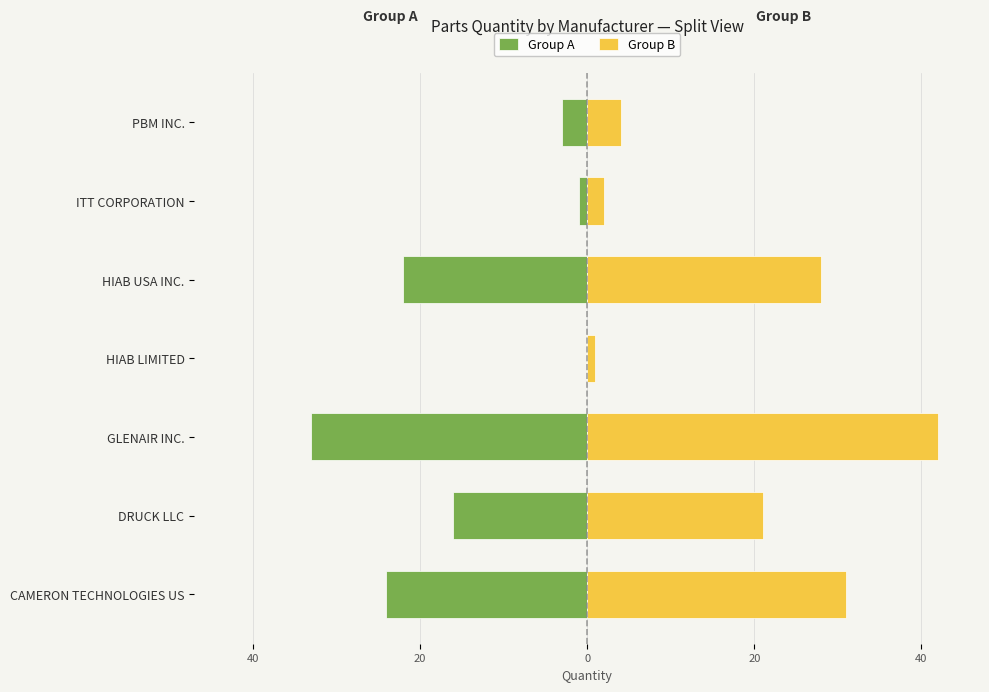

What is the average value of the Group A series?

-14